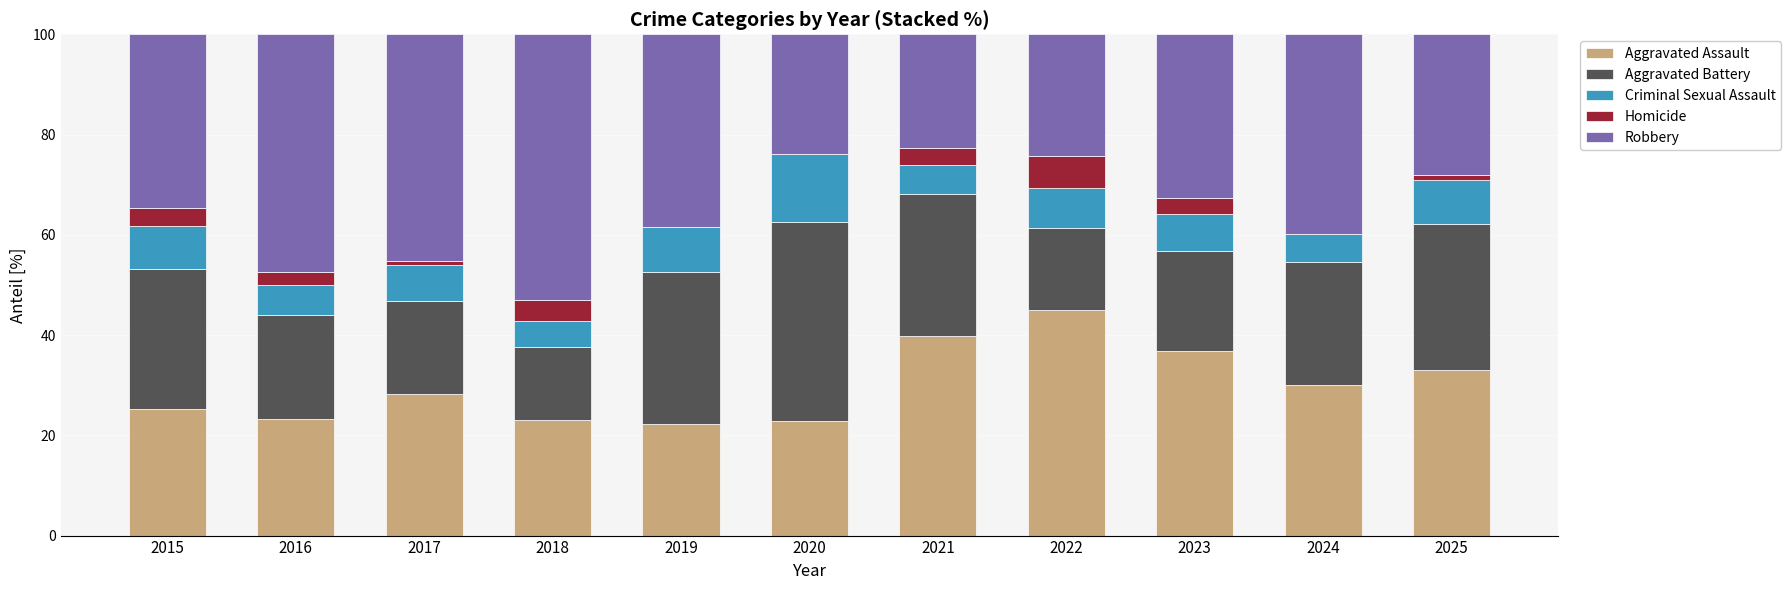

Where is Aggravated Assault nearest to the value 33?

2025